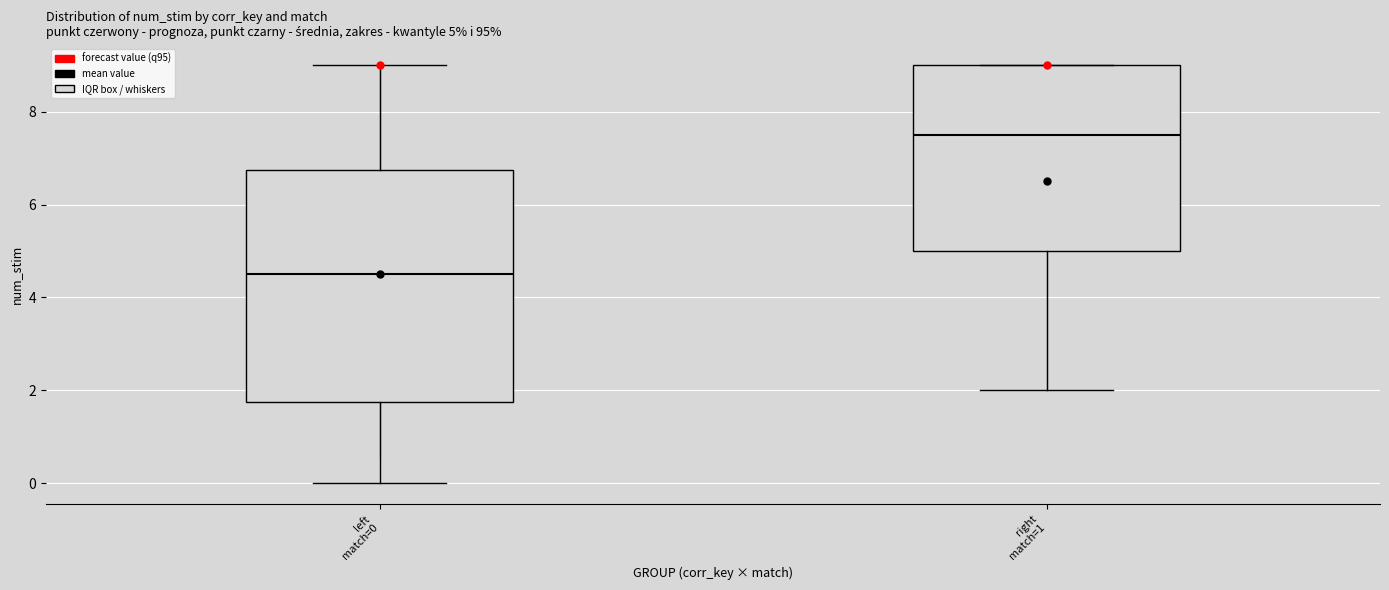

Comparing the boxes themselves (not the whiskers), which one is the tallest?

left match=0